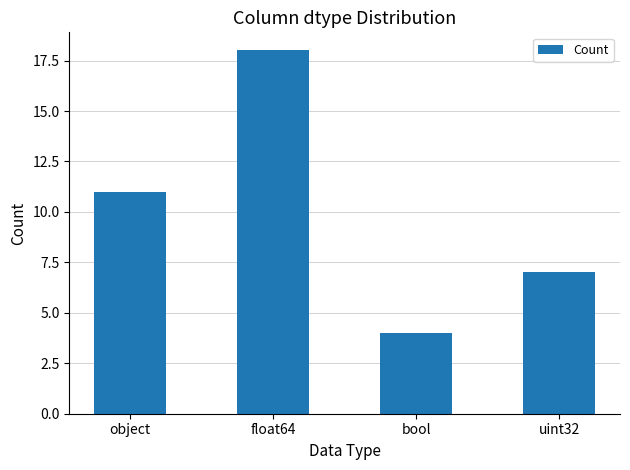

The chart shows a value of 4 at bool. True or false?

True